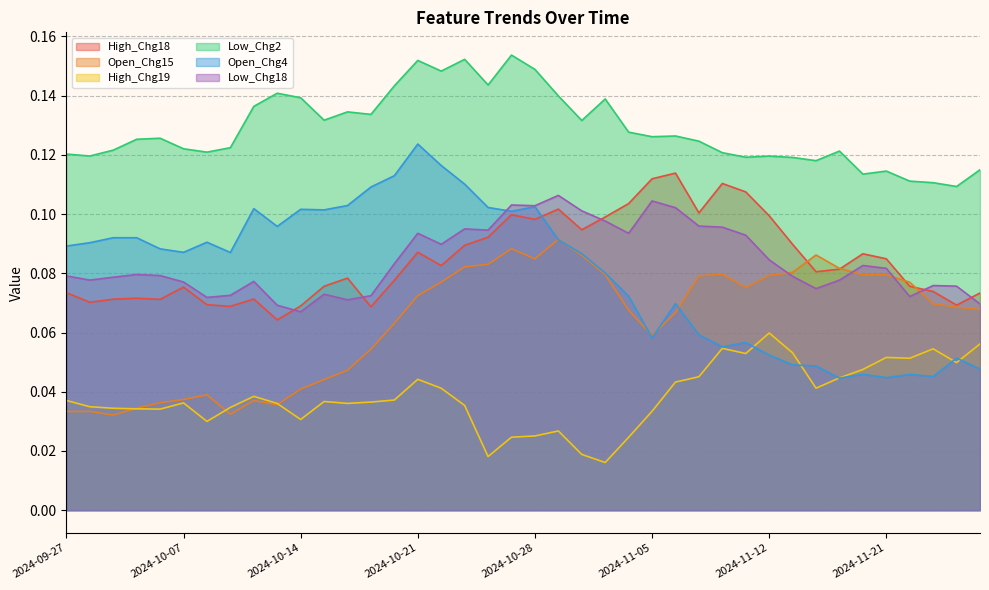

How many Open_Chg15 values are between 0 and 1?

40